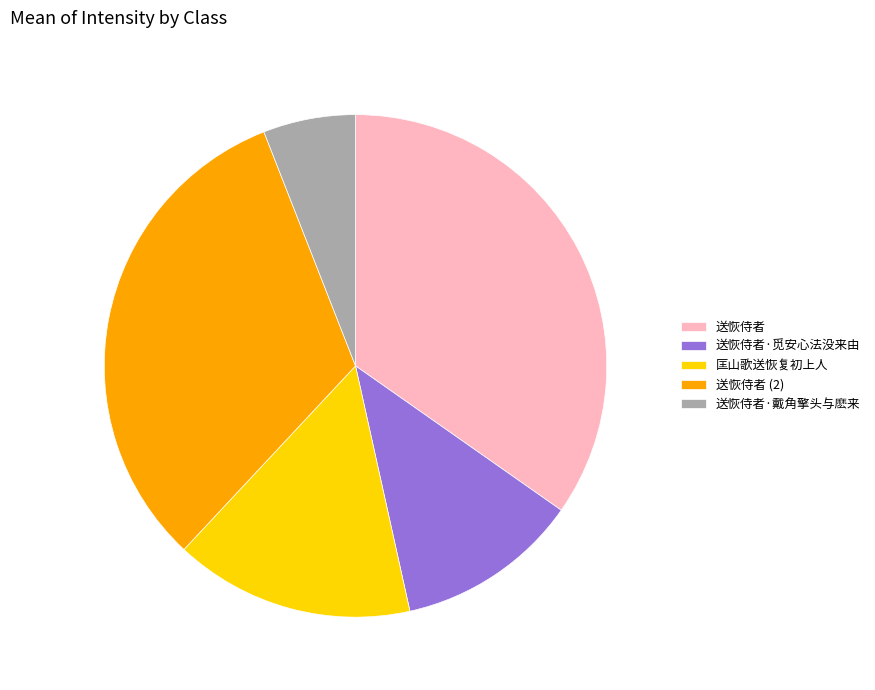

Approximately how many times larger is the value at 送恢侍者·戴角擎头与麽来 compared to 送恢侍者·觅安心法没来由?

0.5